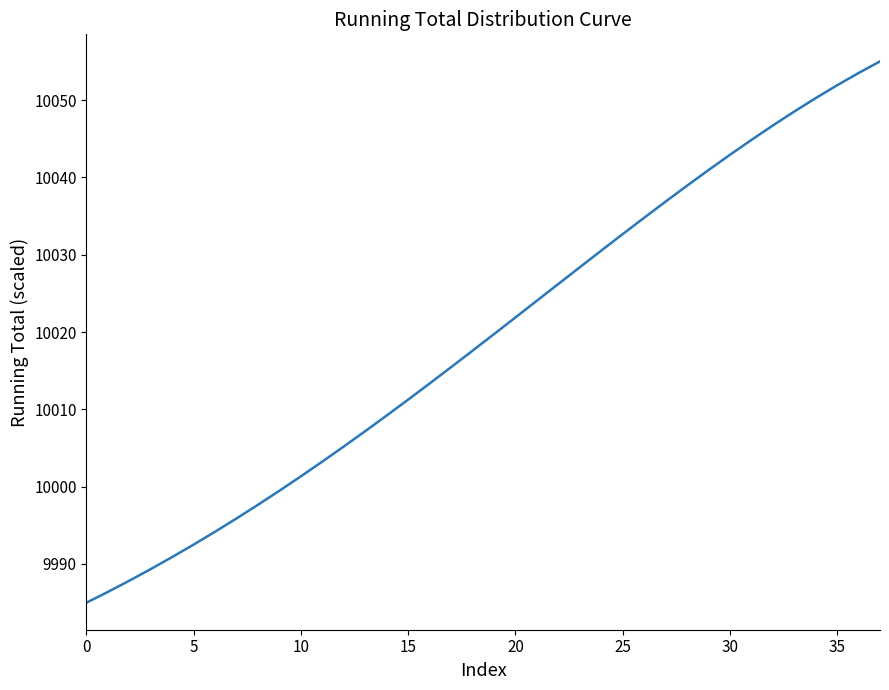

What is the maximum value shown in the chart?

10055.0